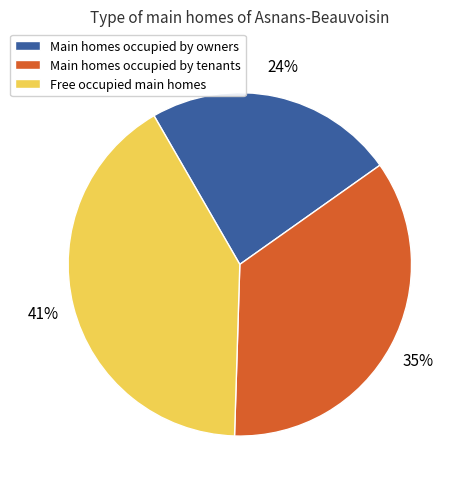

To the nearest percent, what is the average slice percentage?

33%